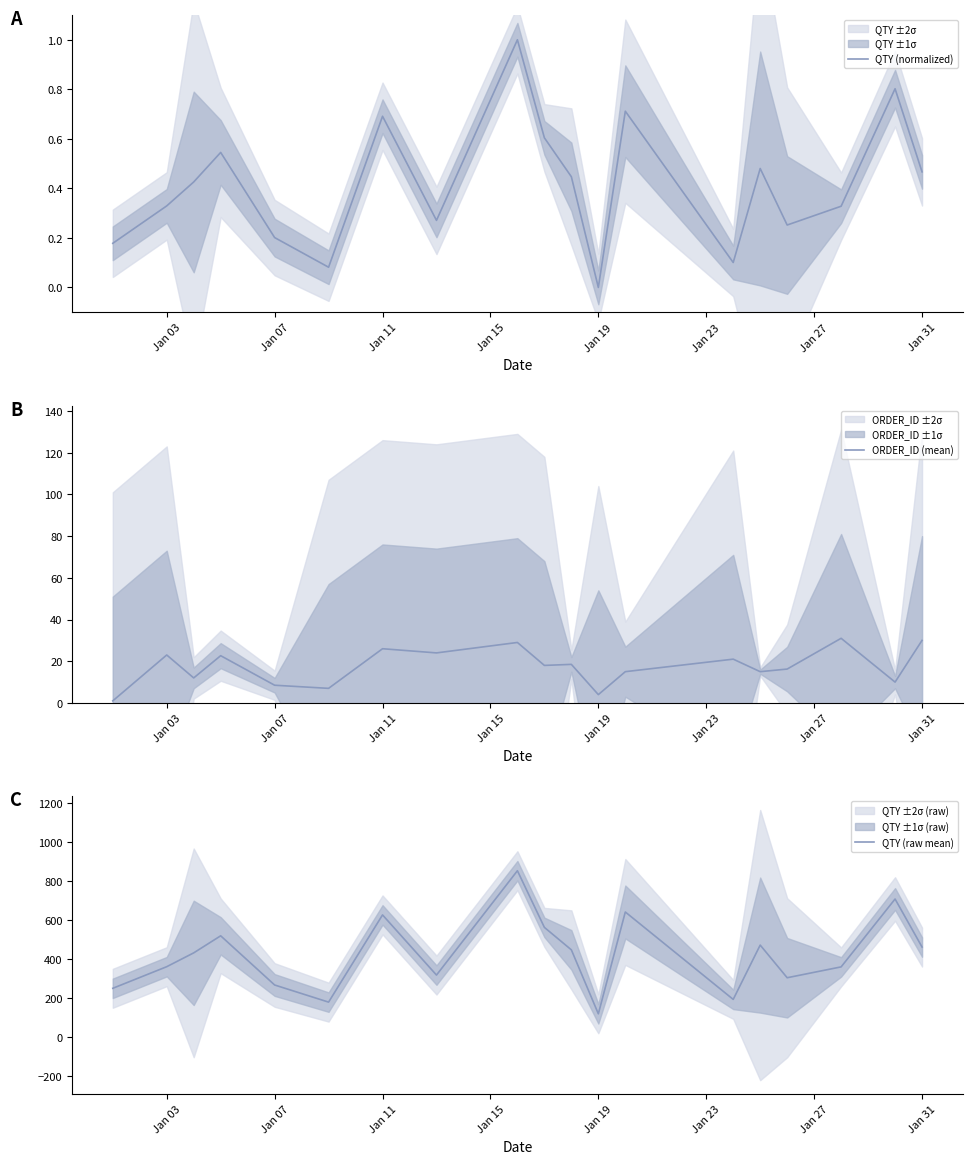

How many distinct data groups are displayed?

3